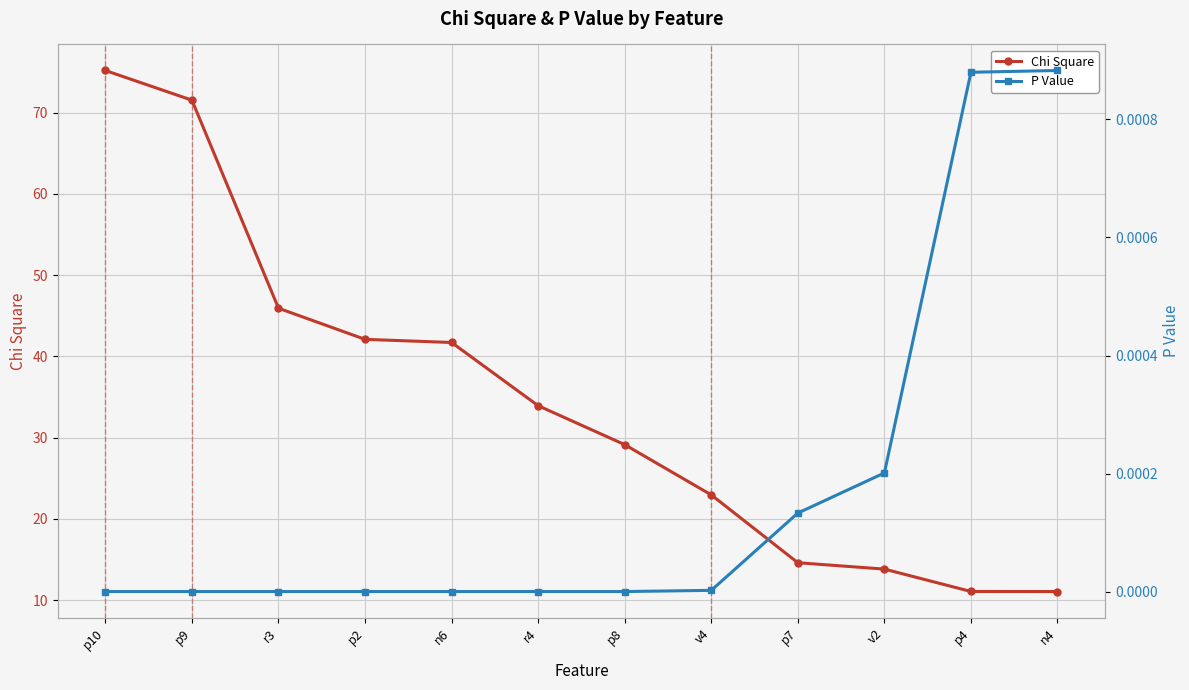

Between n6 and v2, which is larger?

n6